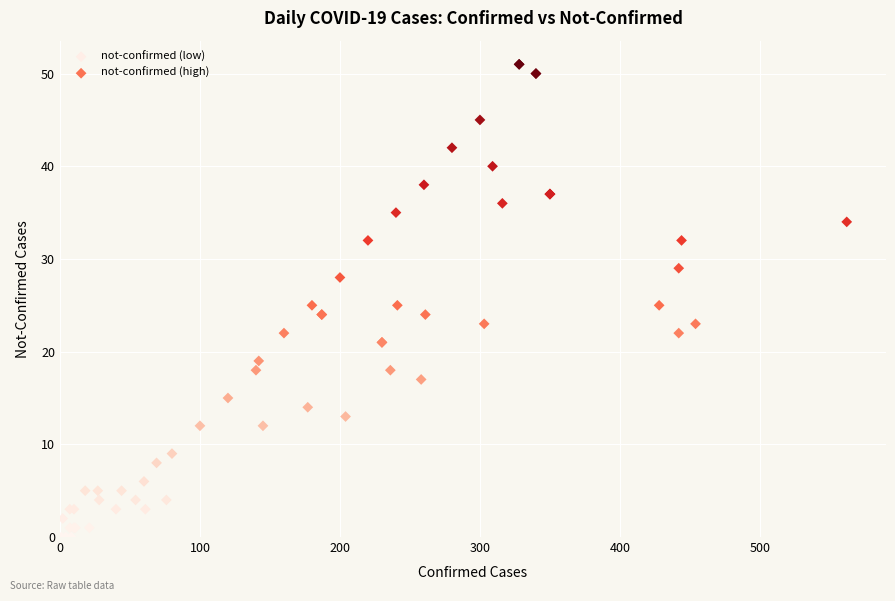

Which series reaches the minimum Y coordinate?

not-confirmed (low)